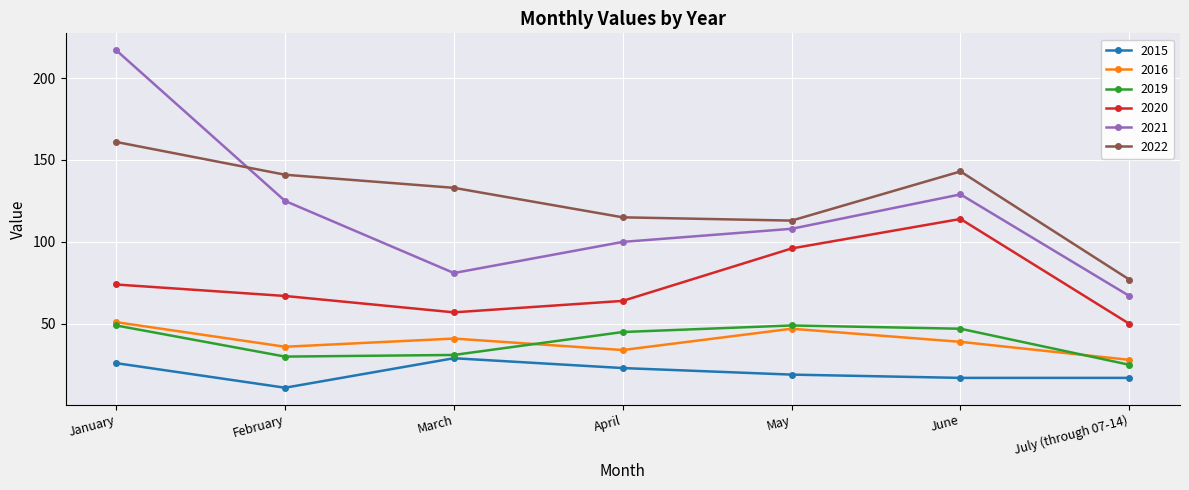

What is the difference between the maximum and second lowest values in the 2016 series?

17